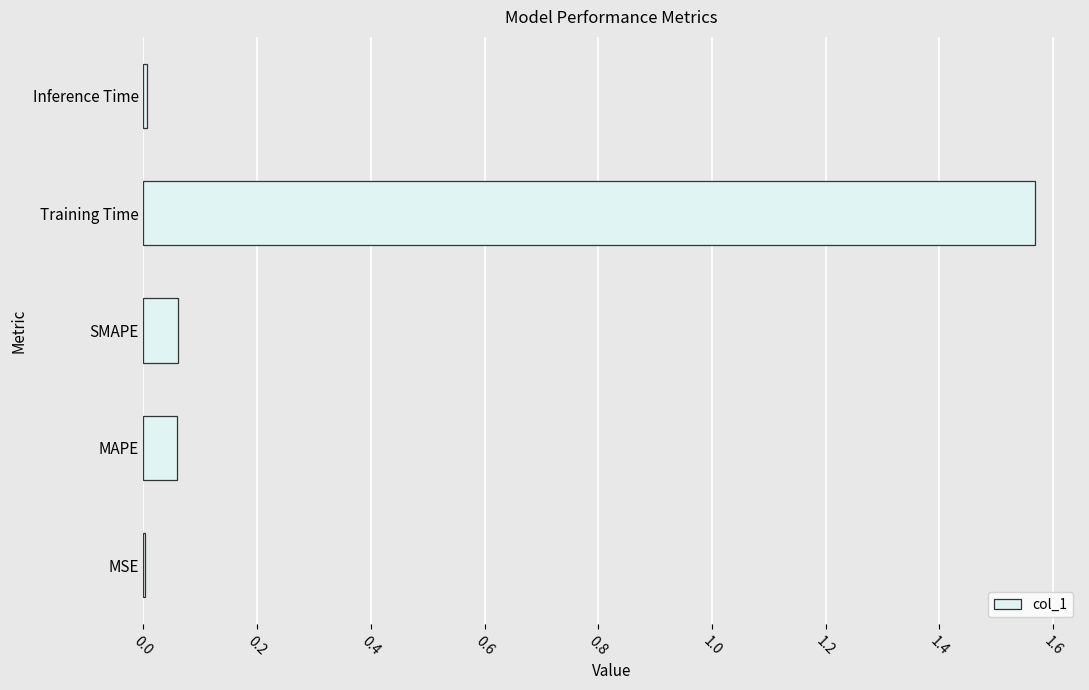

What is the sum of all values?

1.7